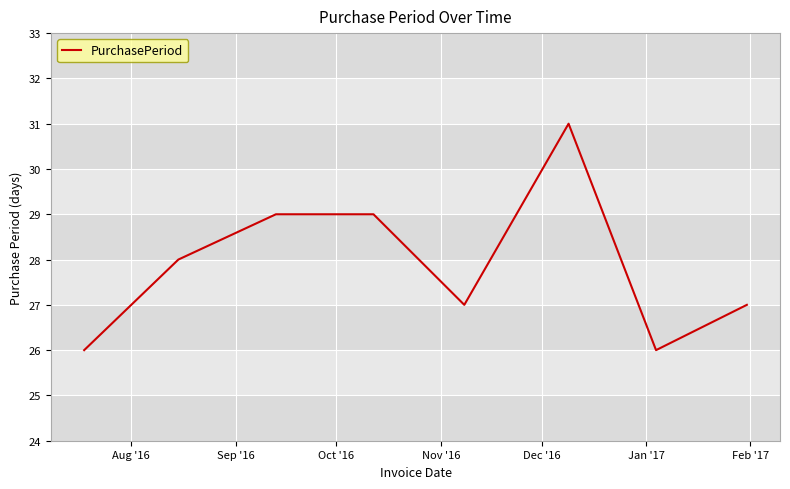

What is the difference between the maximum and minimum values?

5